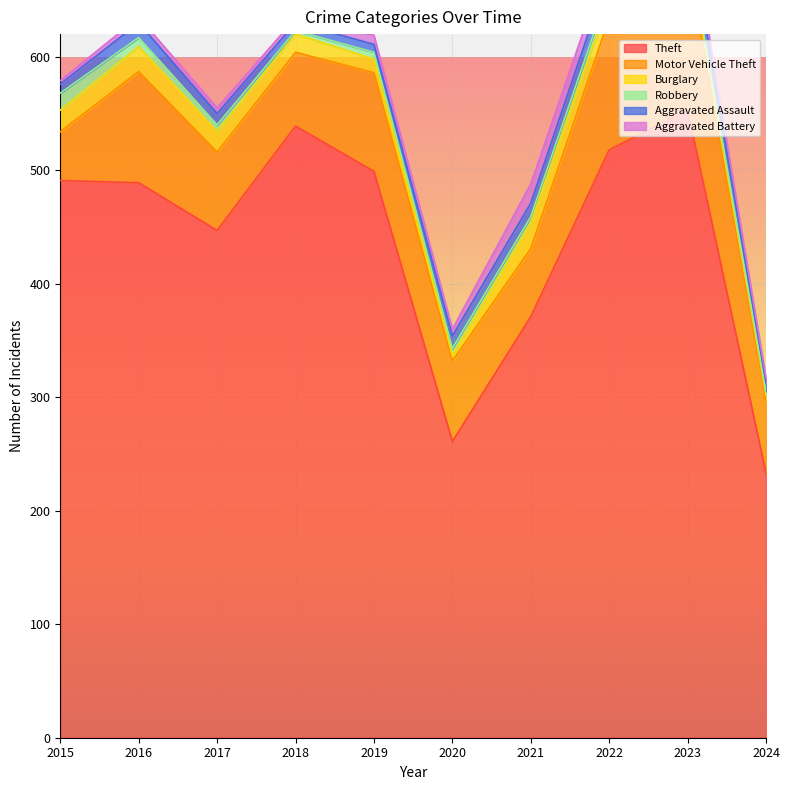

What is the value of the Theft point at the 5th from the left?

499